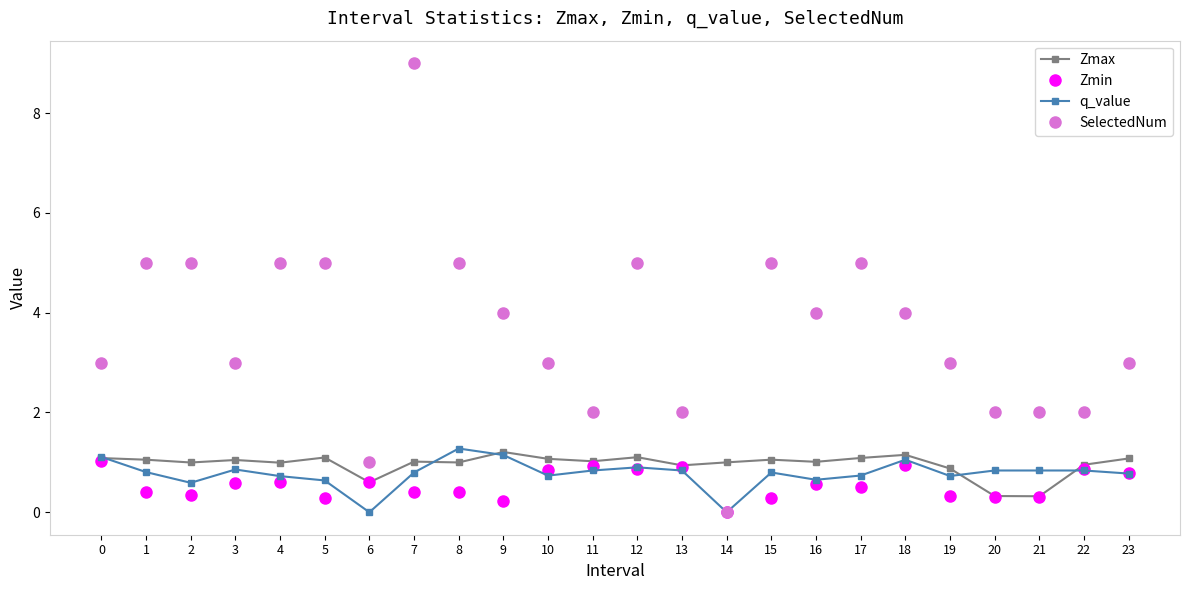

After their last crossing, which series has the higher values: SelectedNum or Zmax?

SelectedNum